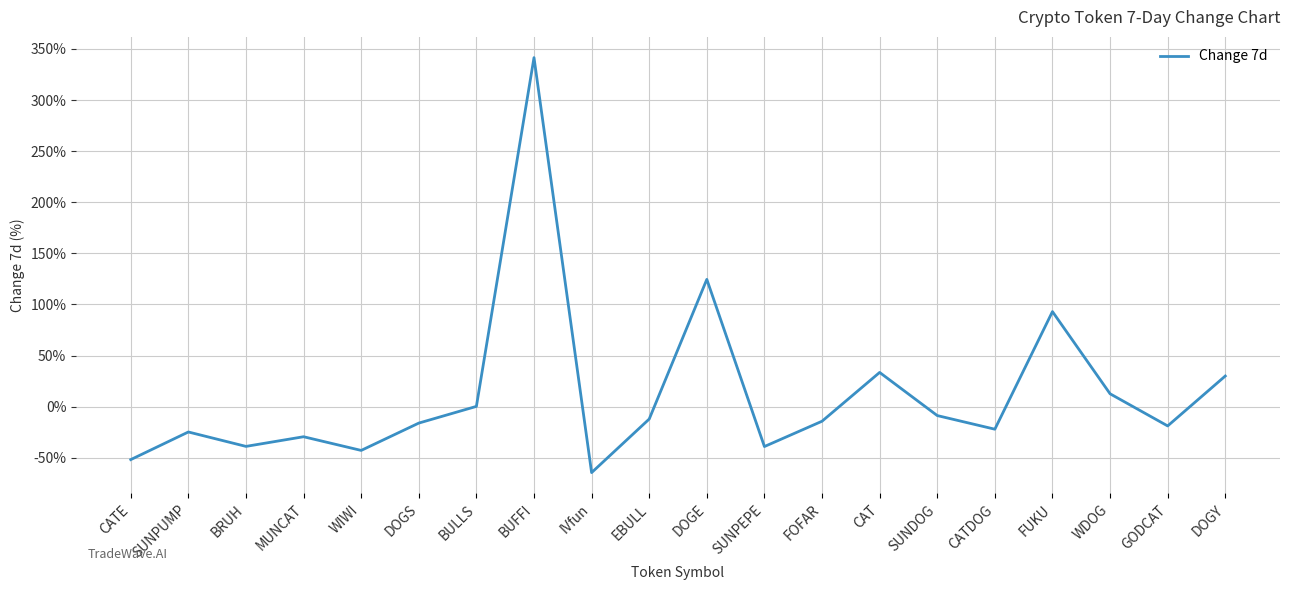

What is the change in value from SUNPUMP to WIWI?

-18.0